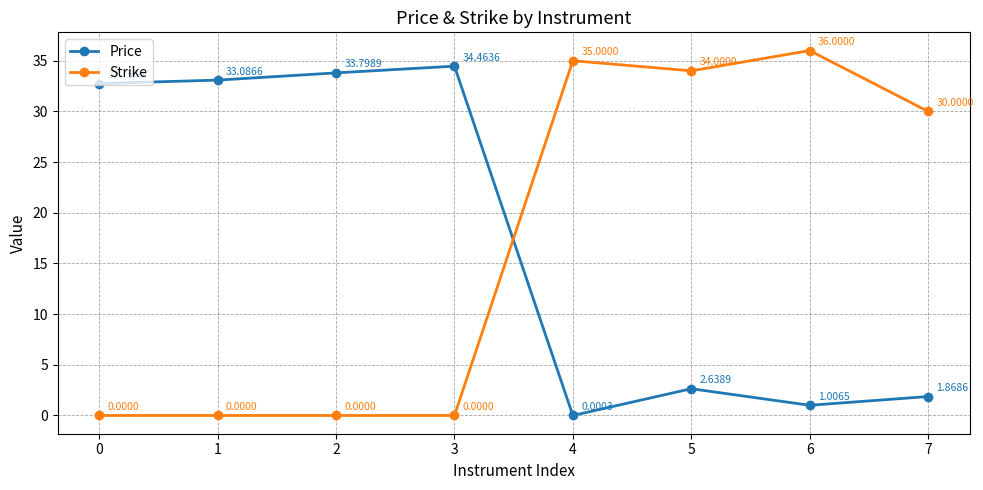

What is the greatest value displayed?

36.0